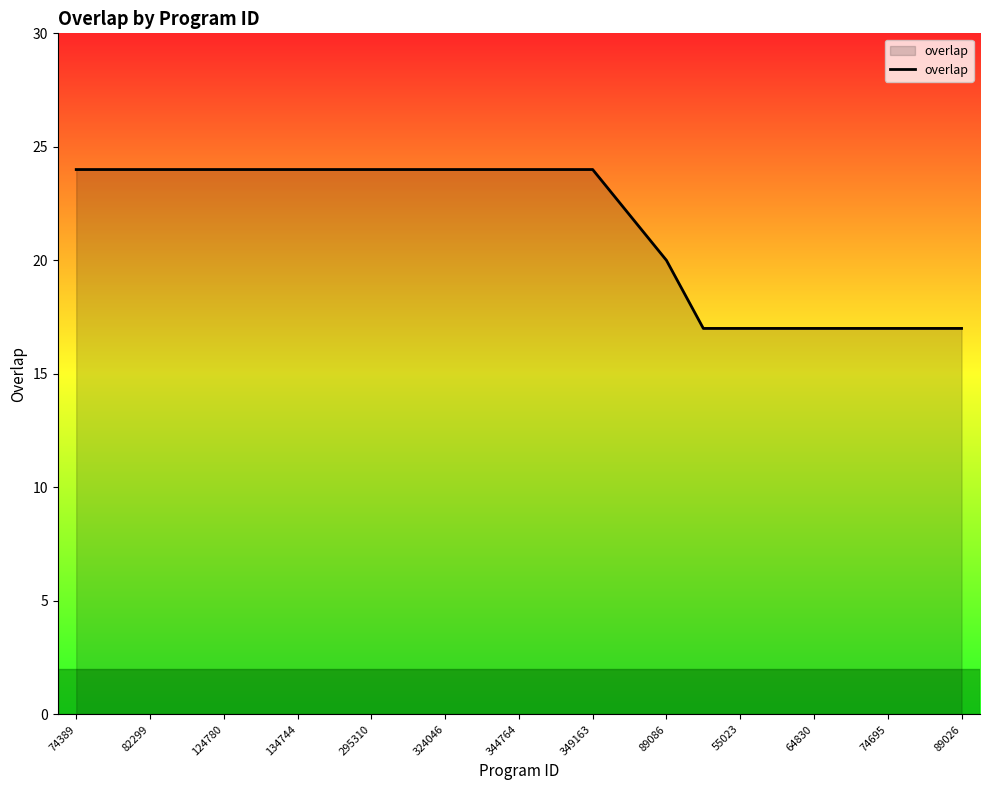

What is the difference between the maximum and minimum values?

7